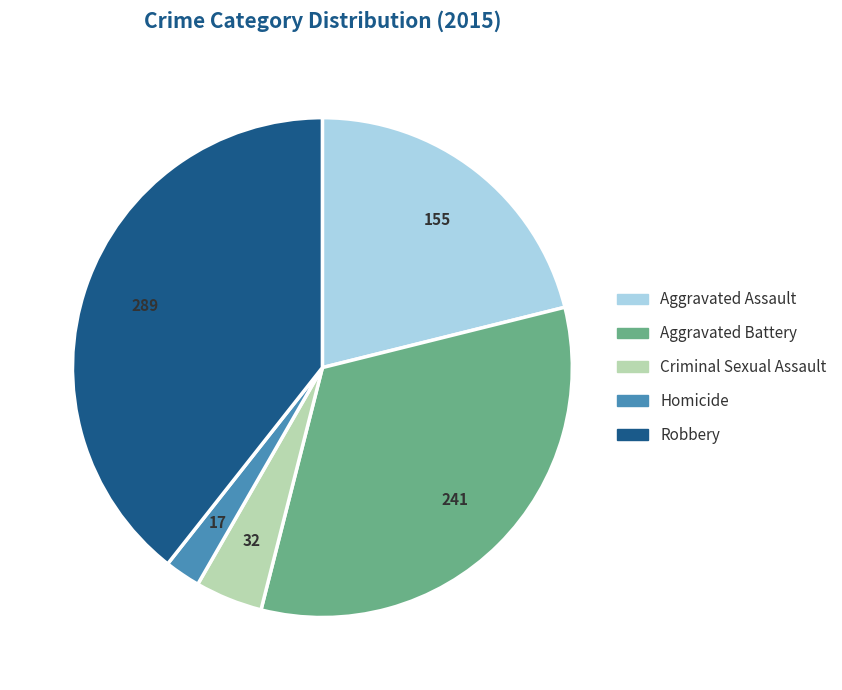

Which category has the biggest portion of the pie?

Robbery